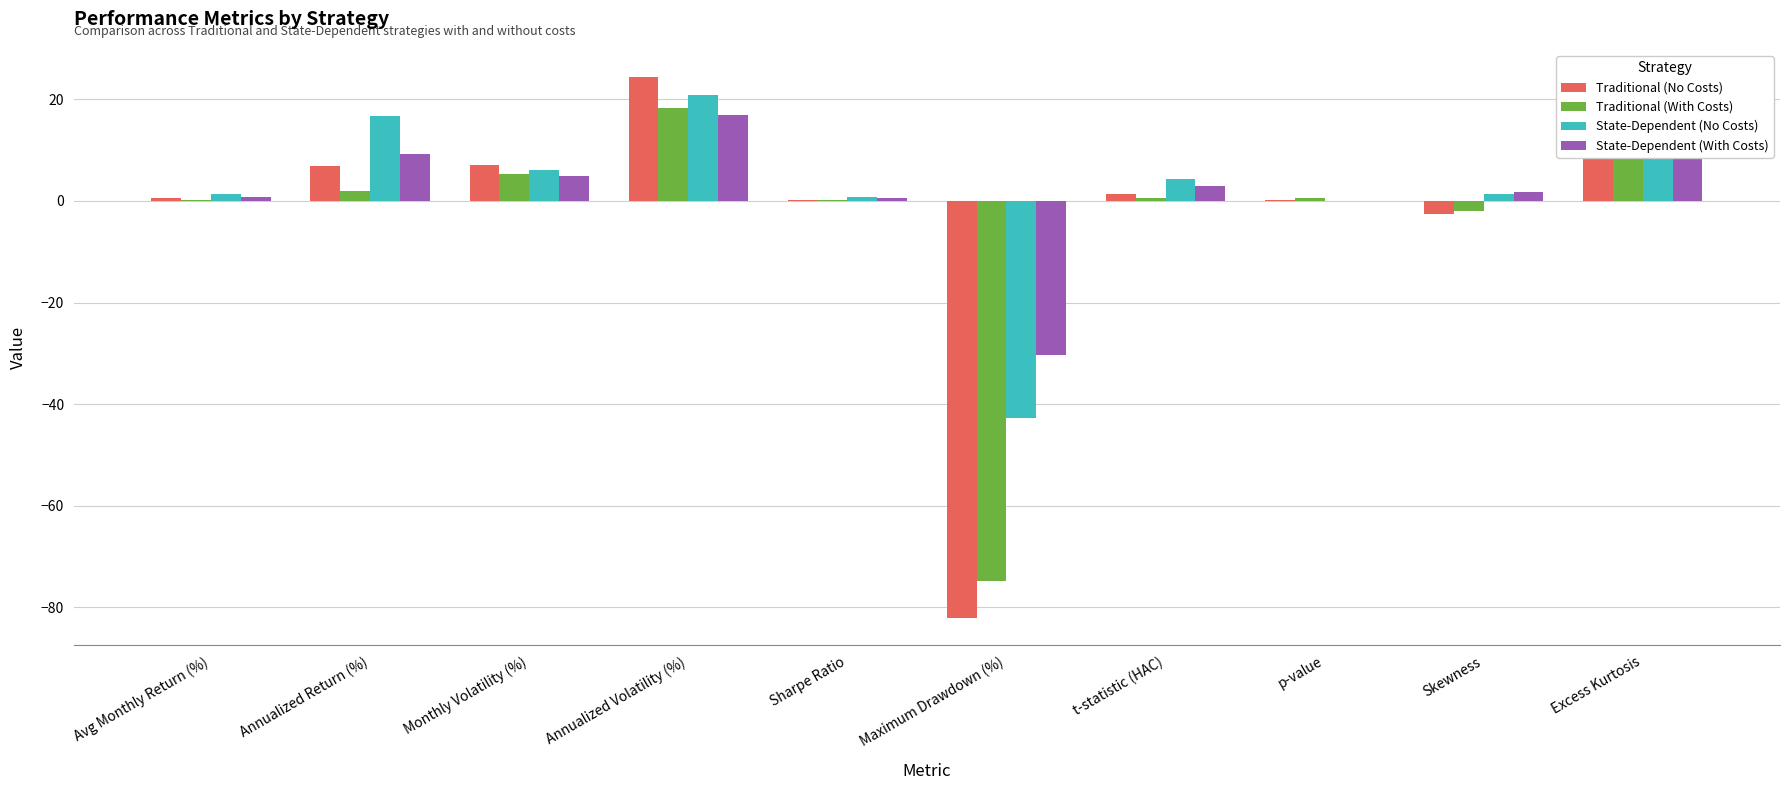

Between Annualized Volatility (%) and Skewness, which series saw the biggest shift?

Traditional (No Costs)